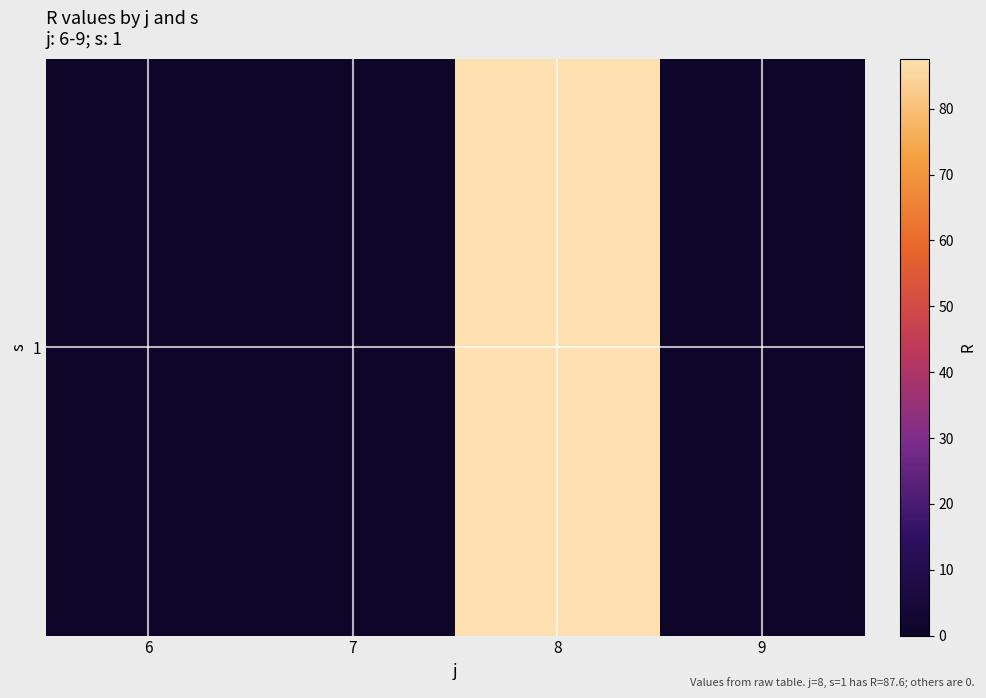

How many values are above zero?

1